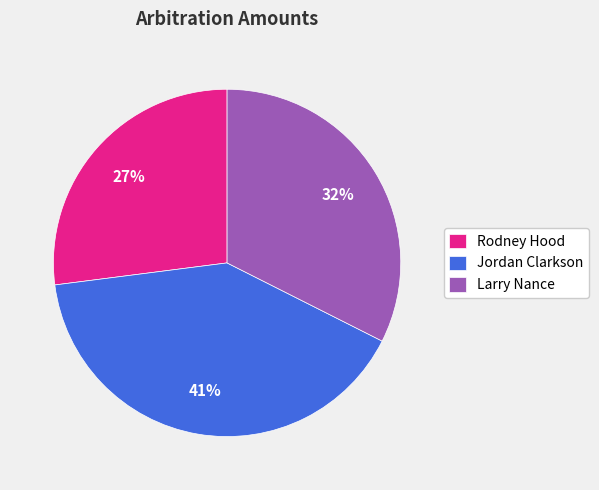

To the nearest percent, what is the combined percentage of Larry Nance and Jordan Clarkson?

73%